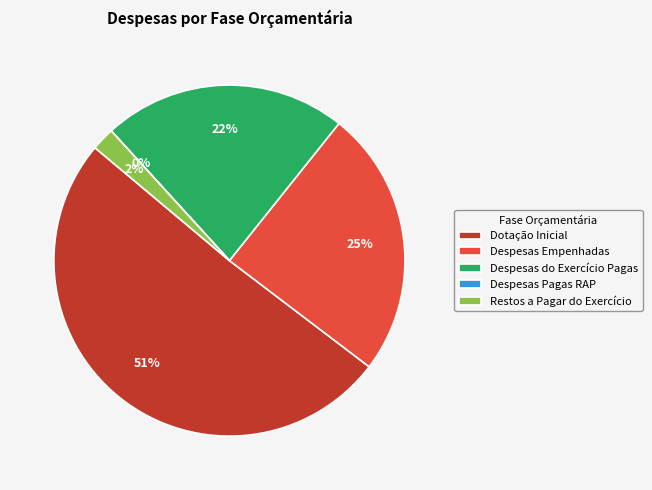

Does any single category account for the majority?

Yes